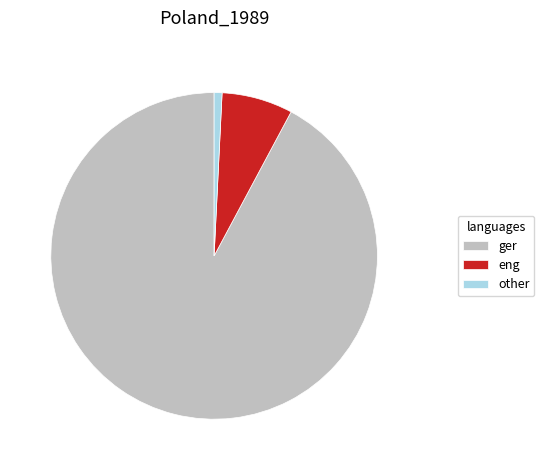

What is the majority slice?

ger